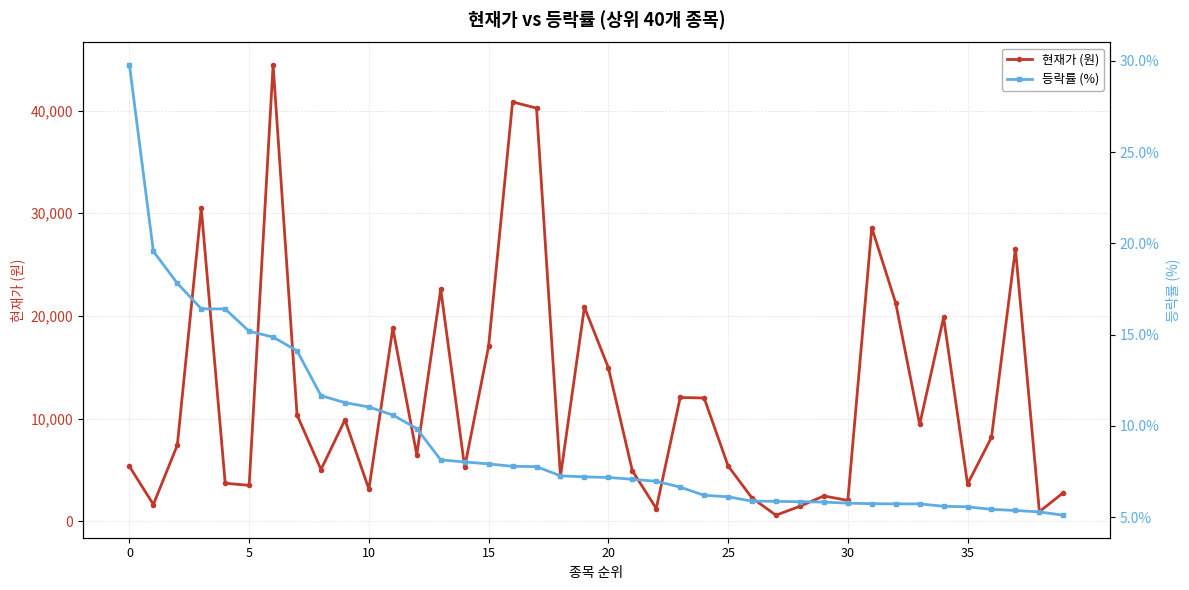

True or false: 현재가 (원) and 등락률 (%) cross at least once.

False